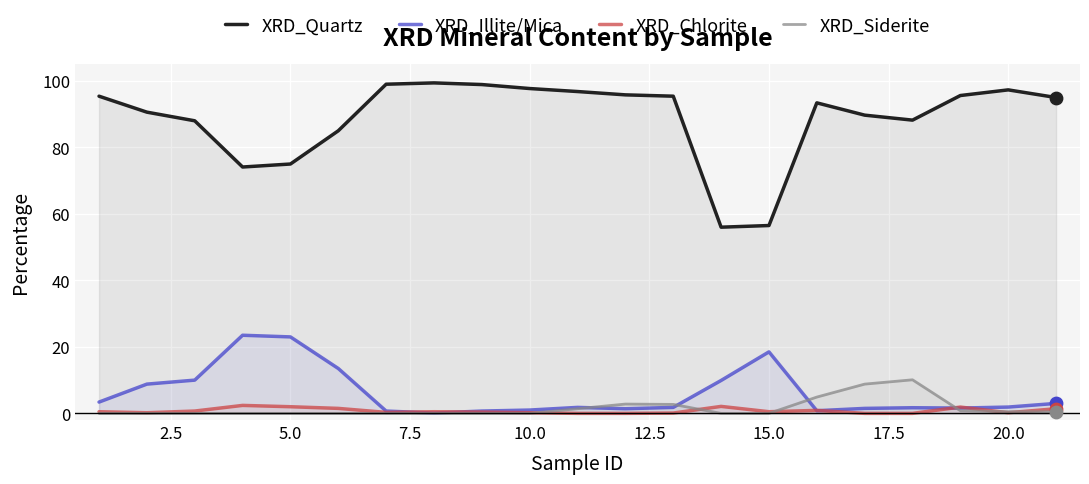

Which series has the largest total across all categories?

XRD_Quartz